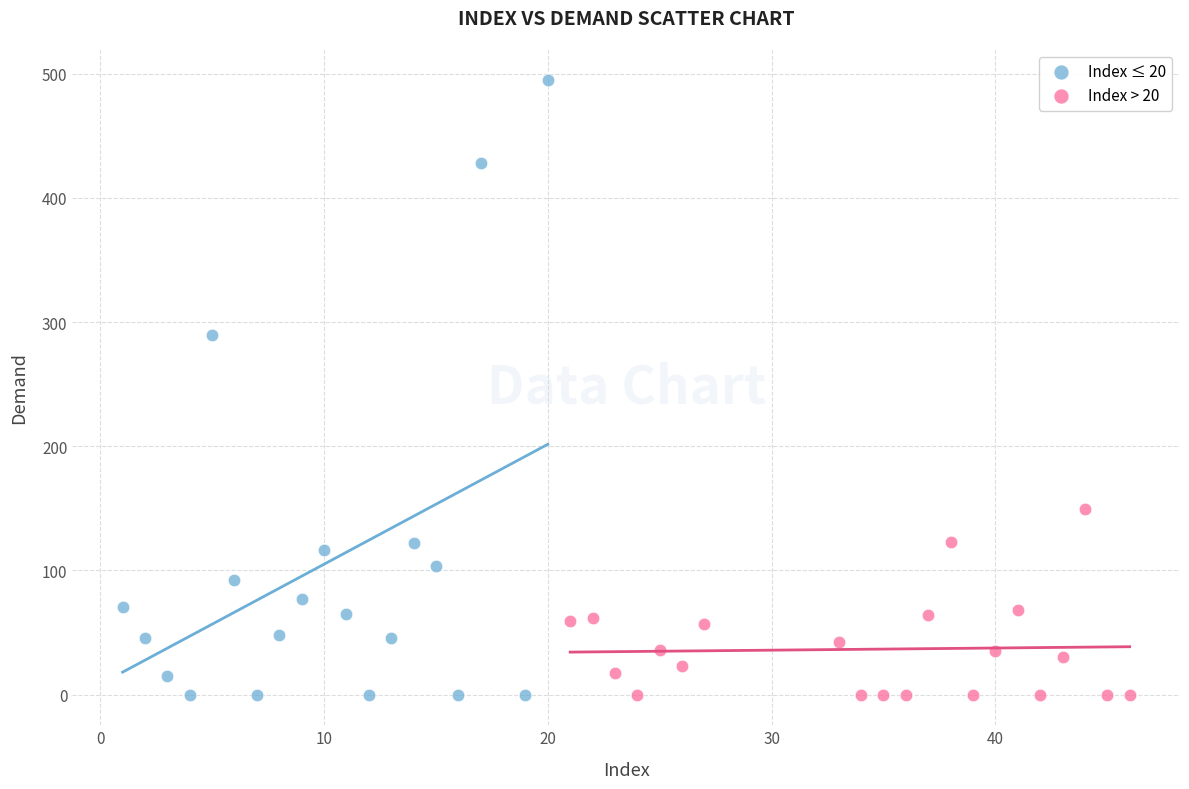

What are all the series names shown in the legend?

Index ≤ 20, Index > 20